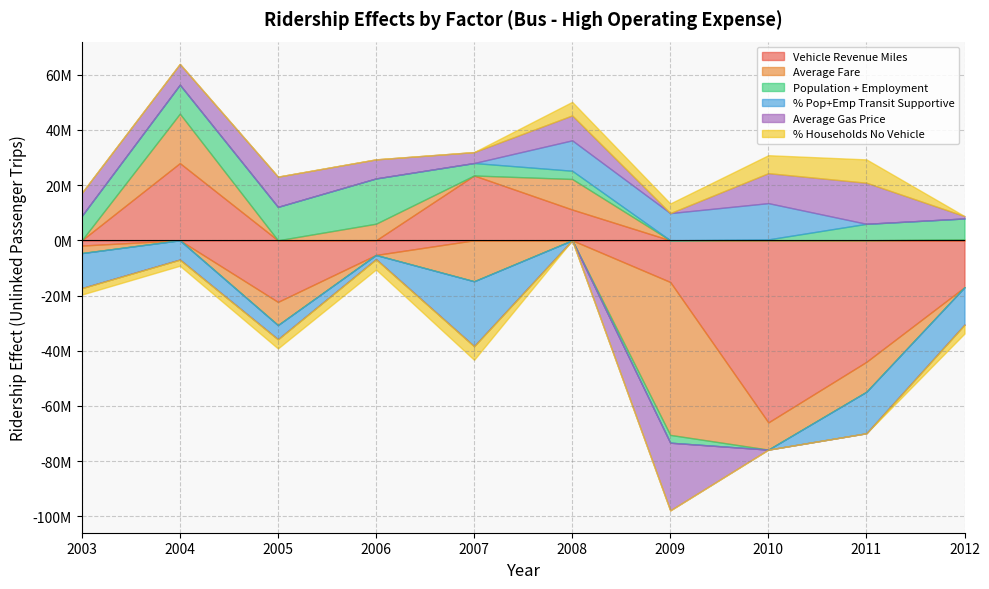

Where is the first local minimum for % Households No Vehicle?

2007